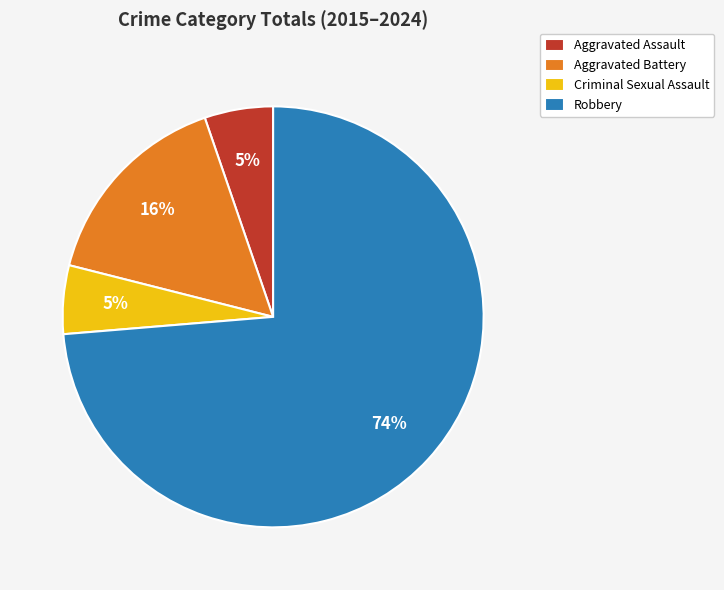

The Robbery slice represents 85% of the pie. True or false?

False